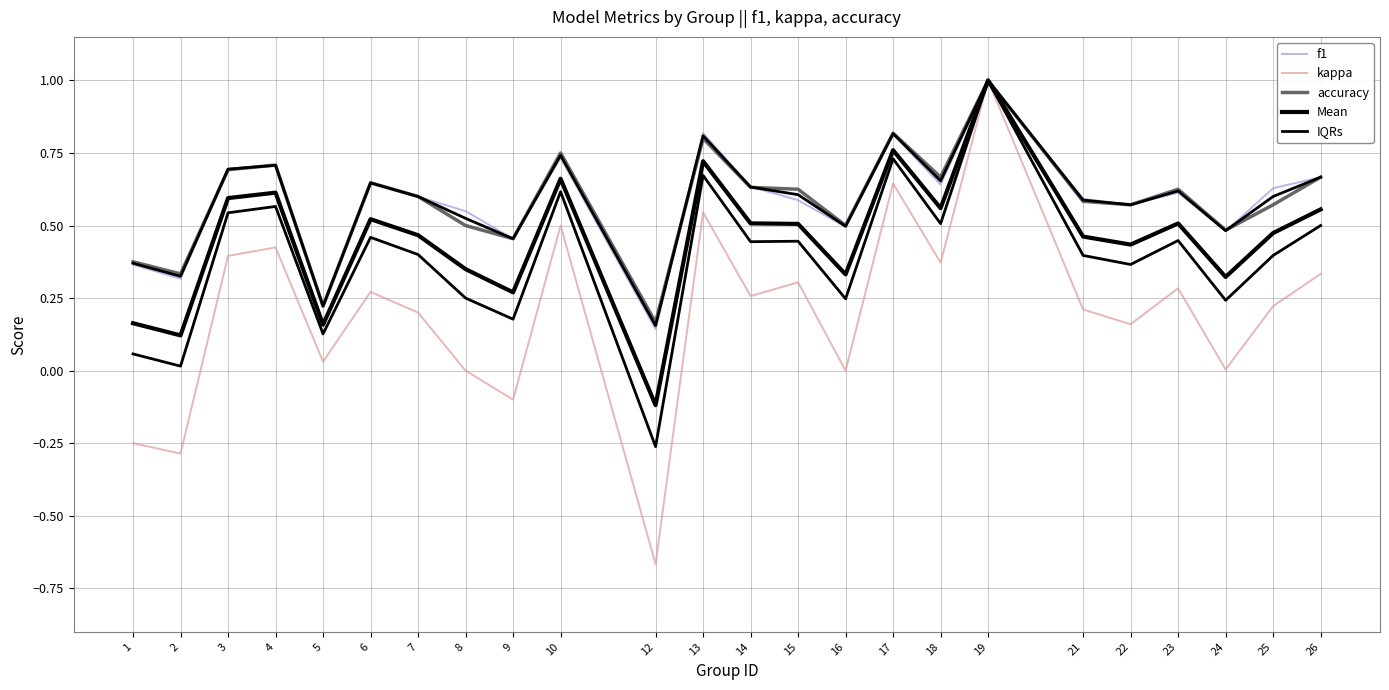

At which label does Mean reach its peak?

19